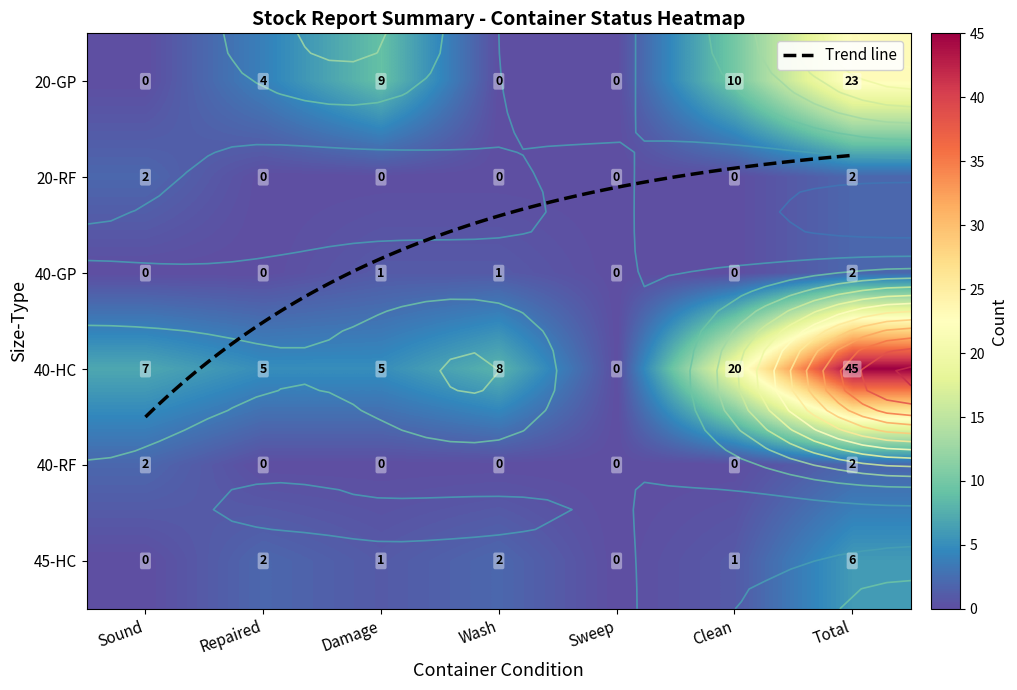

At which category is the sum across all series the highest?

Total